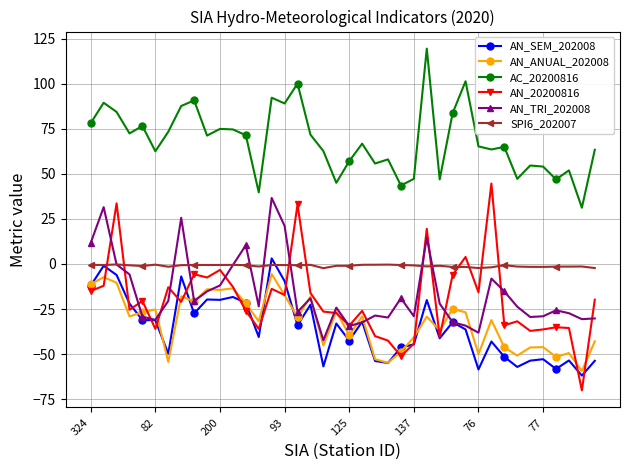

What is the sum of all AN_20200816 values?

-800.1